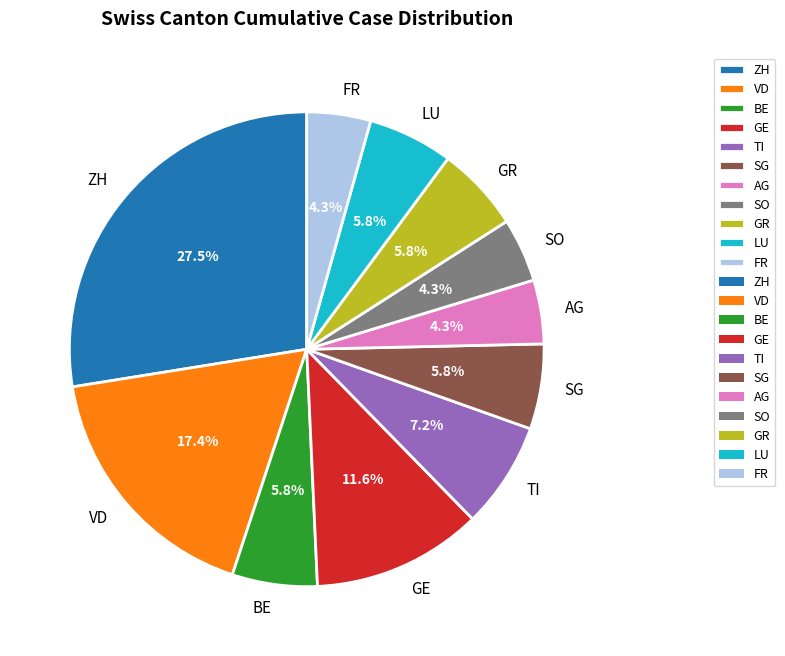

What portion of the pie excludes FR?

95.7%